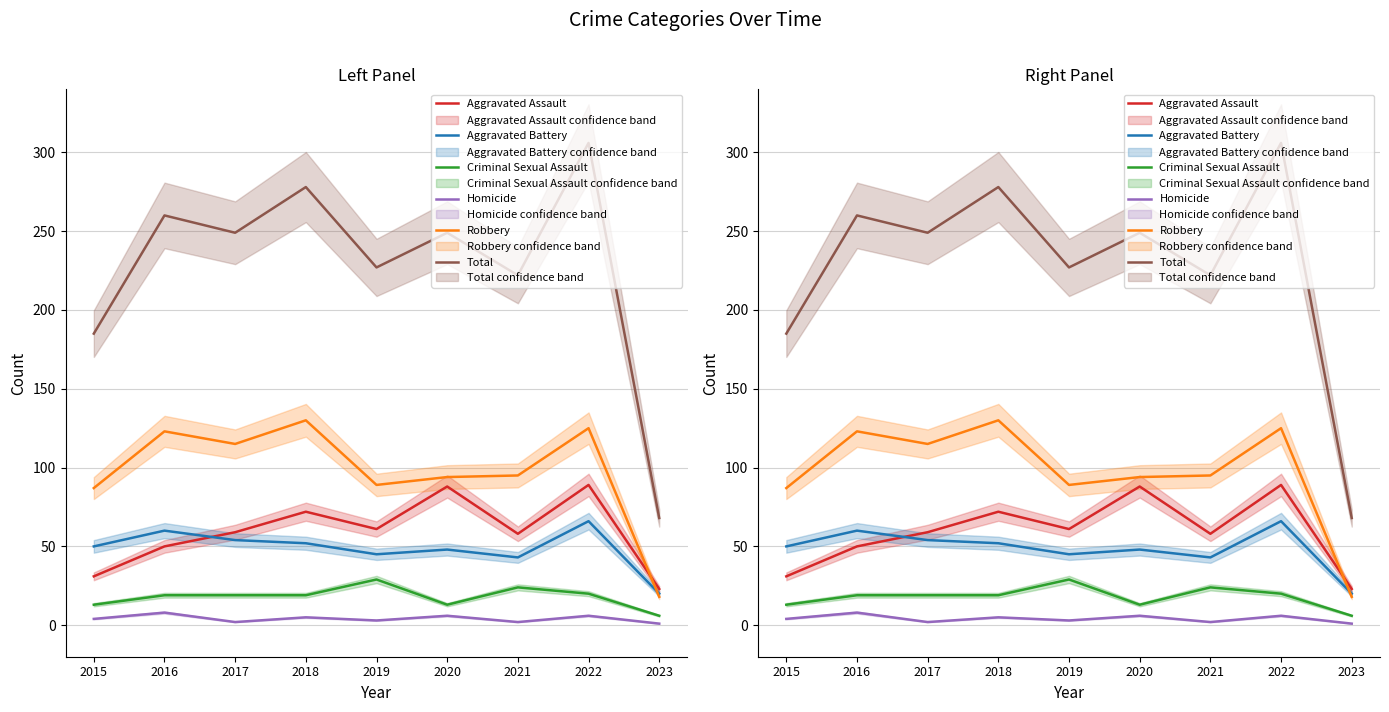

After their last crossing, which series has the higher values: Aggravated Battery or Aggravated Assault?

Aggravated Assault